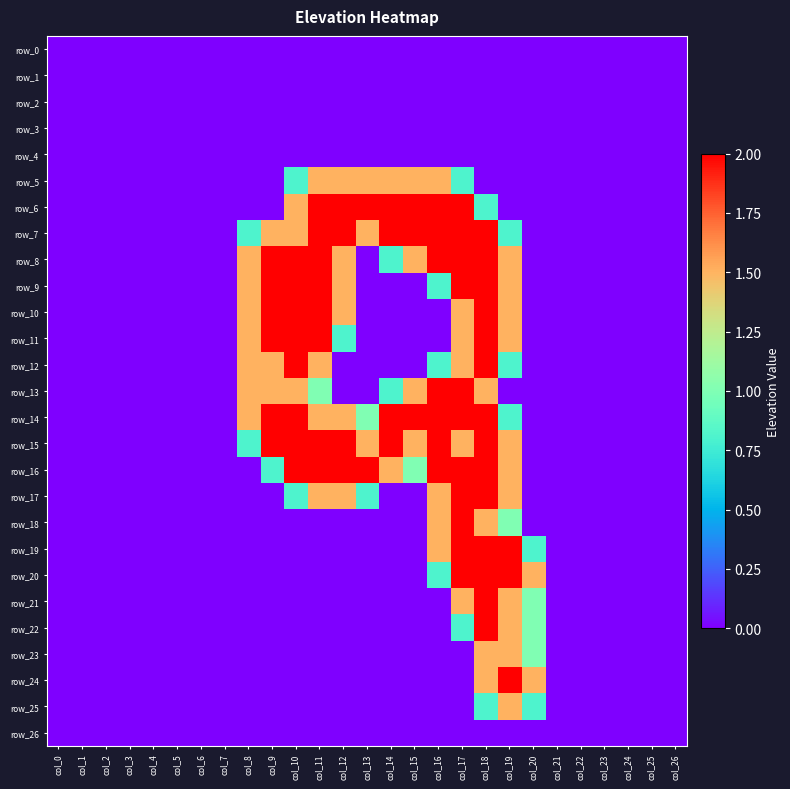

What is the maximum value for row_20?

2.0